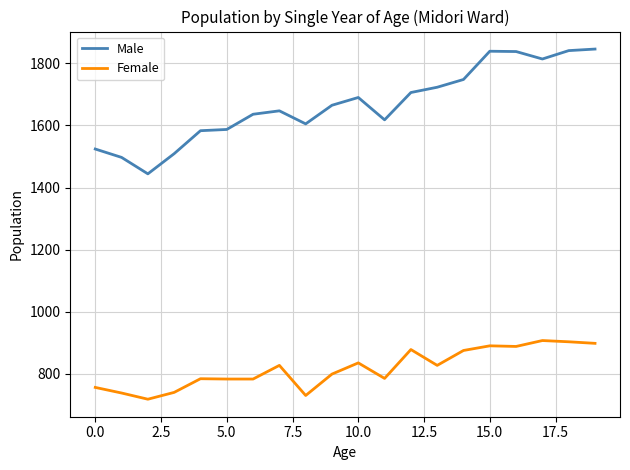

Which series has the largest total across all categories?

Male